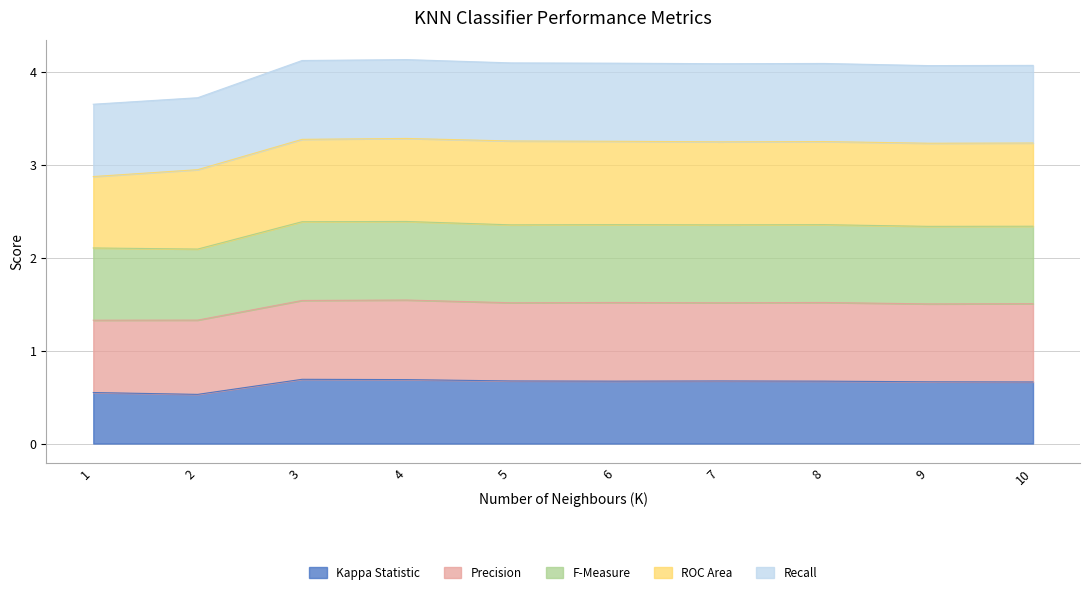

What is the total value across all series at 2?

3.7